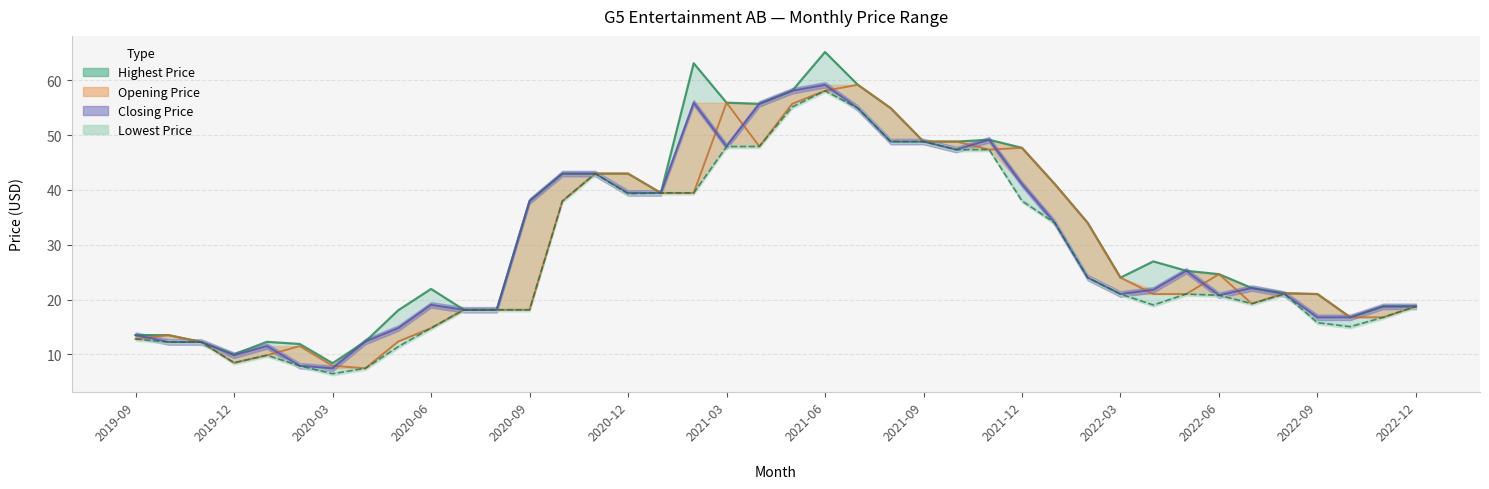

Does the chart display data point markers on the line(s)?

No